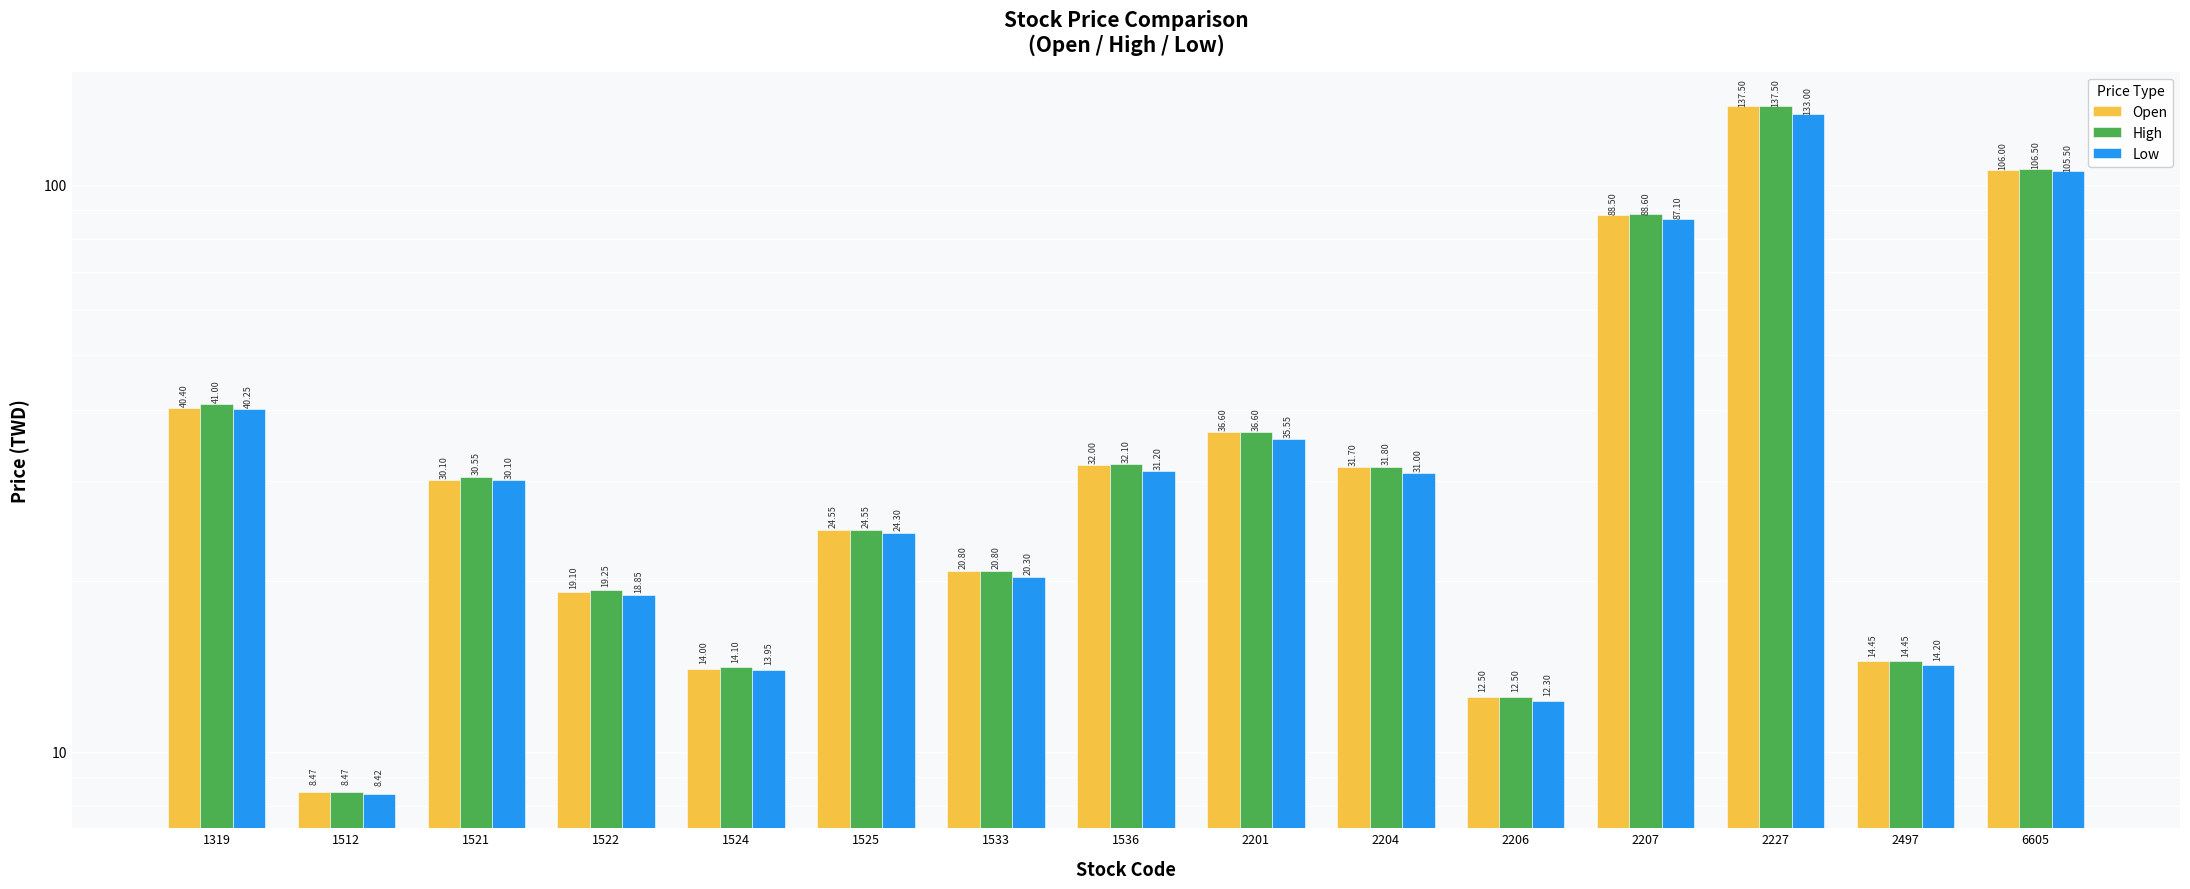

How many data points in Open are above 30?

8